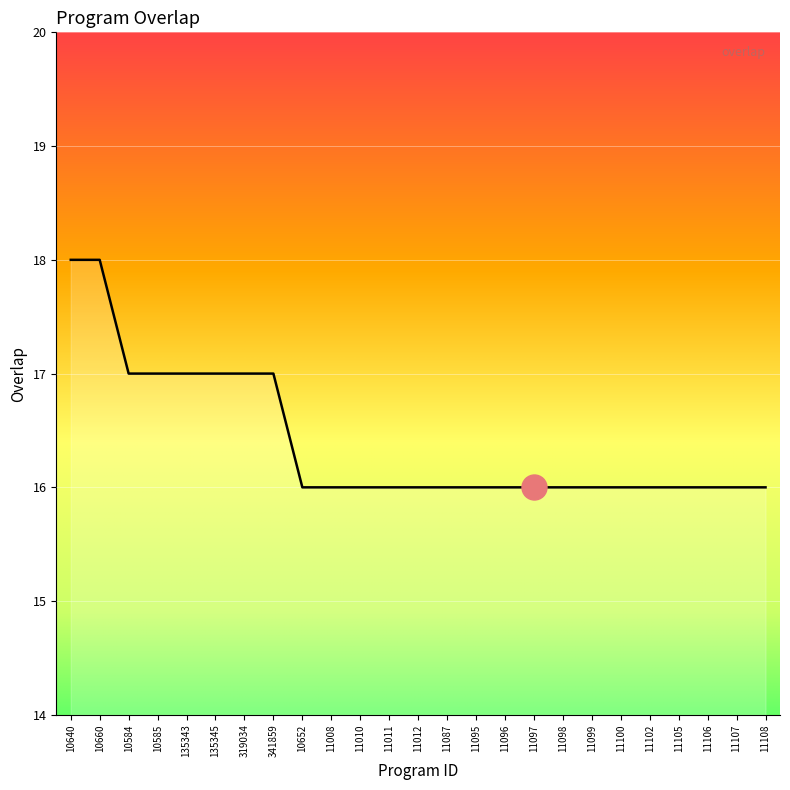

What is the difference between the maximum and minimum values?

2